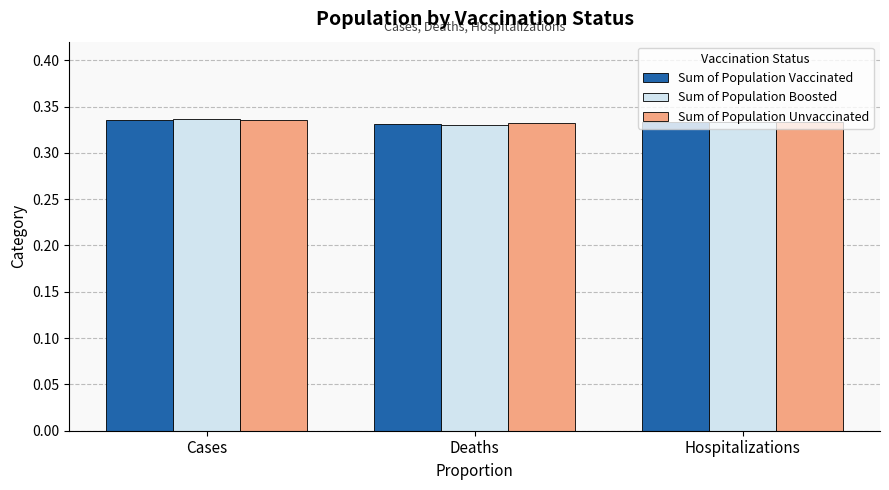

At how many categories does at least one series exceed 0?

3